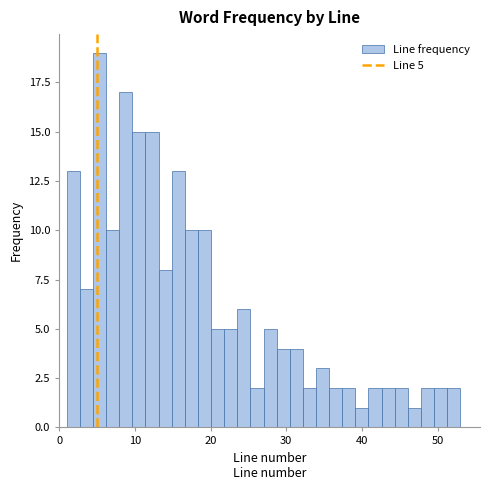

Read against the x-axis, roughly where is the centre of the tallest bar?

5